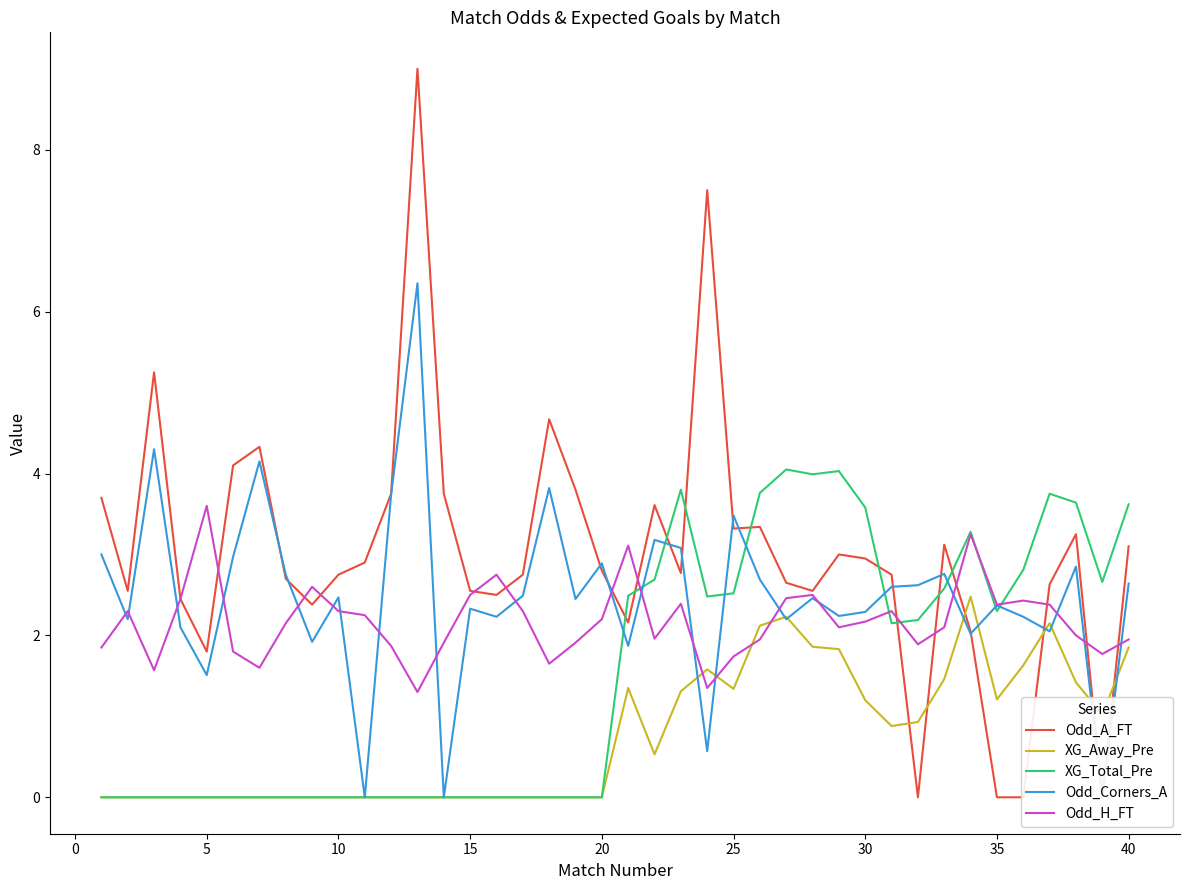

How many lines are shown in the chart?

5